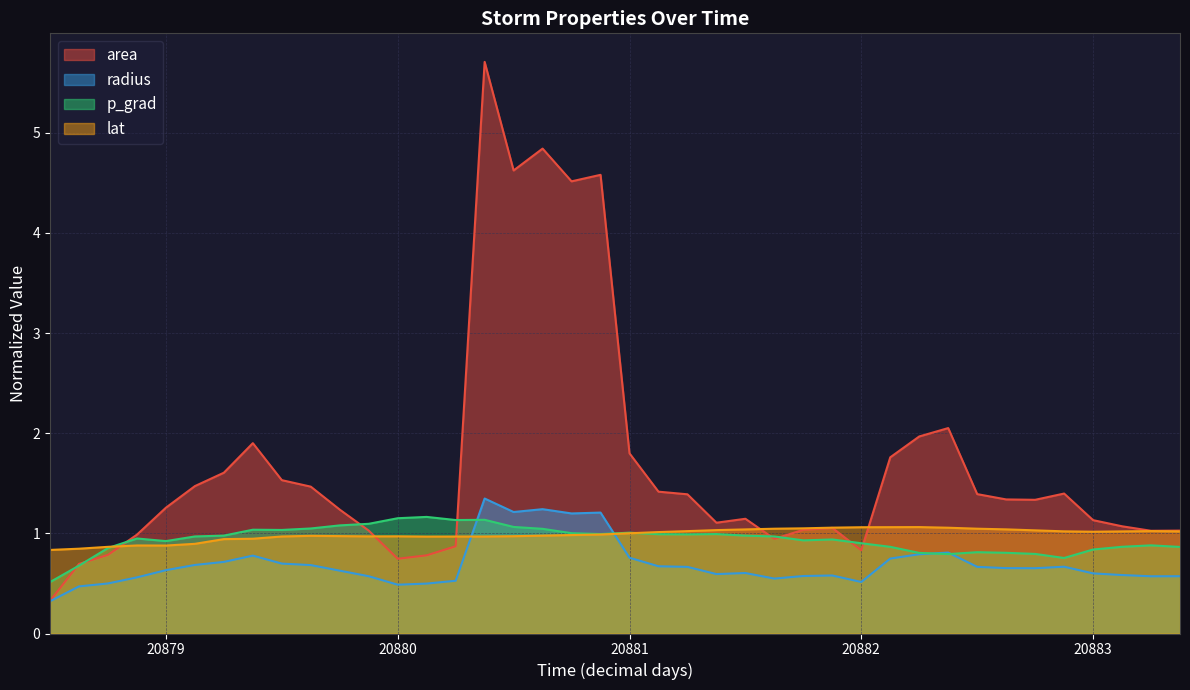

Which series has the largest total across all categories?

area